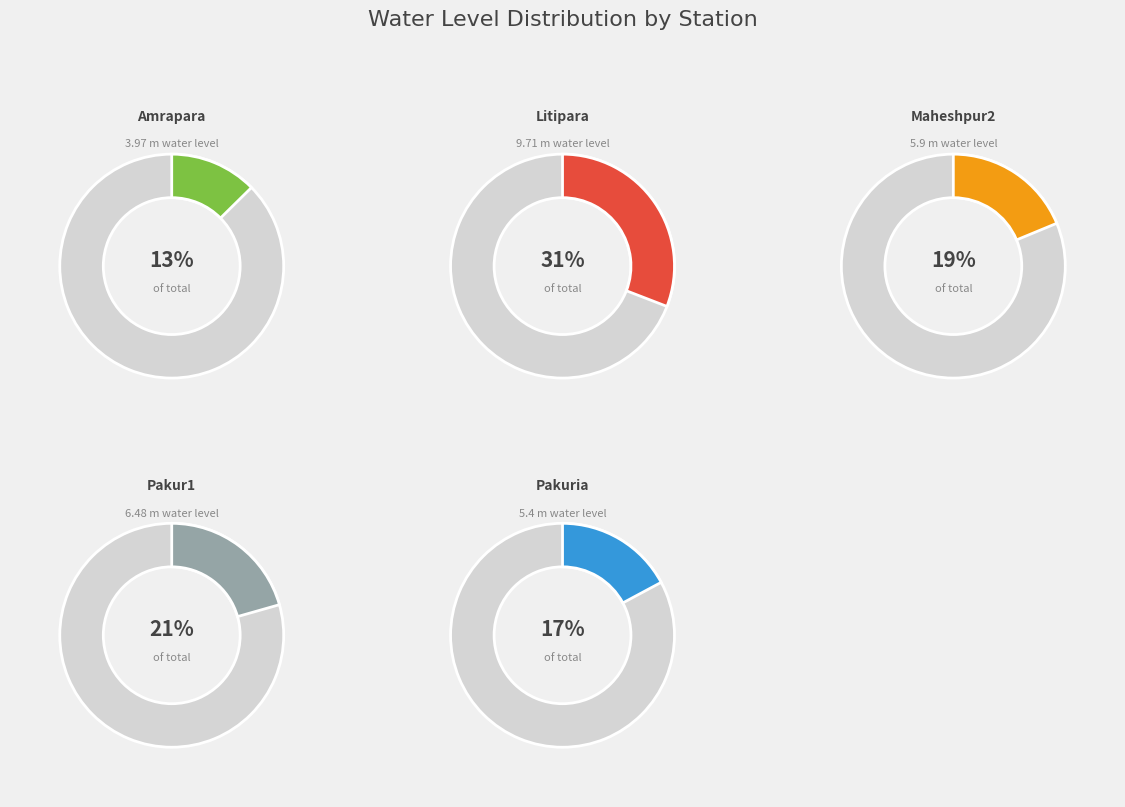

Does any single category account for the majority?

No